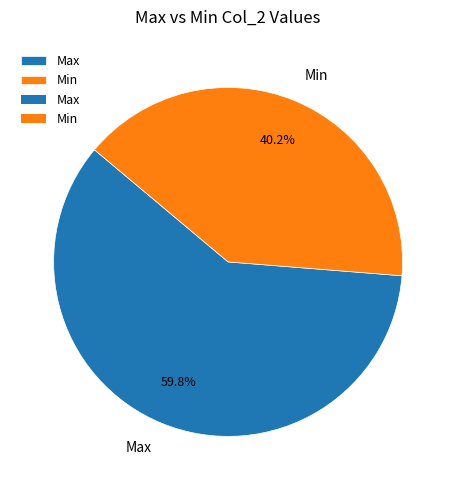

How many slices are in this pie chart?

2